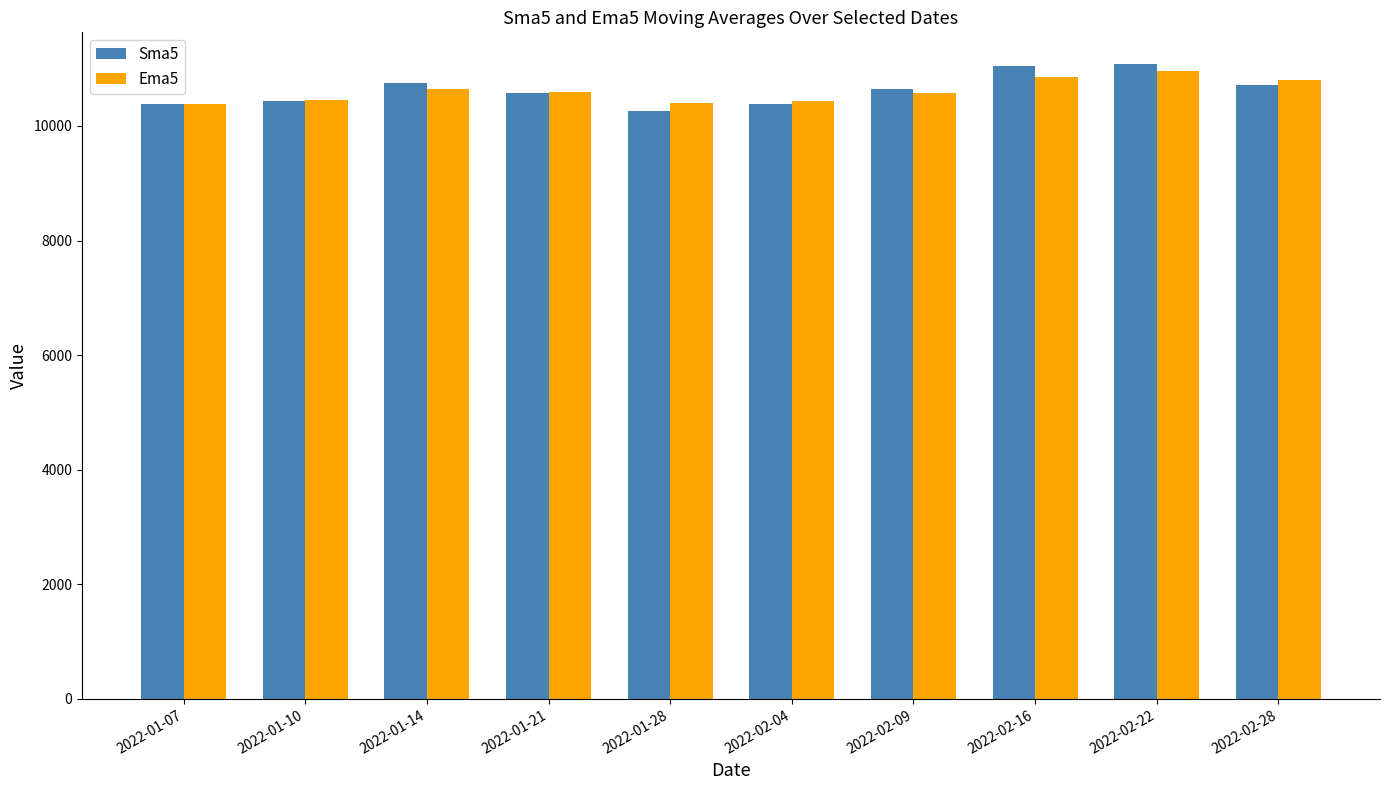

What is the difference between the maximum and minimum values in the Ema5 series?

589.1